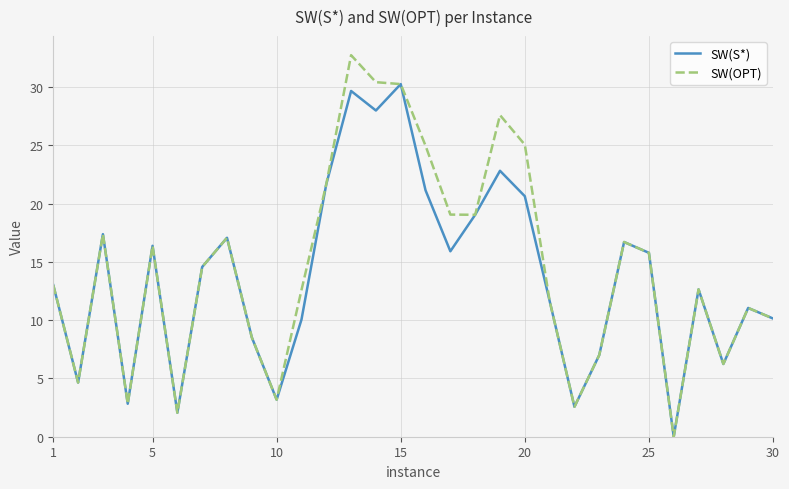

How many values in SW(OPT) are above zero?

29